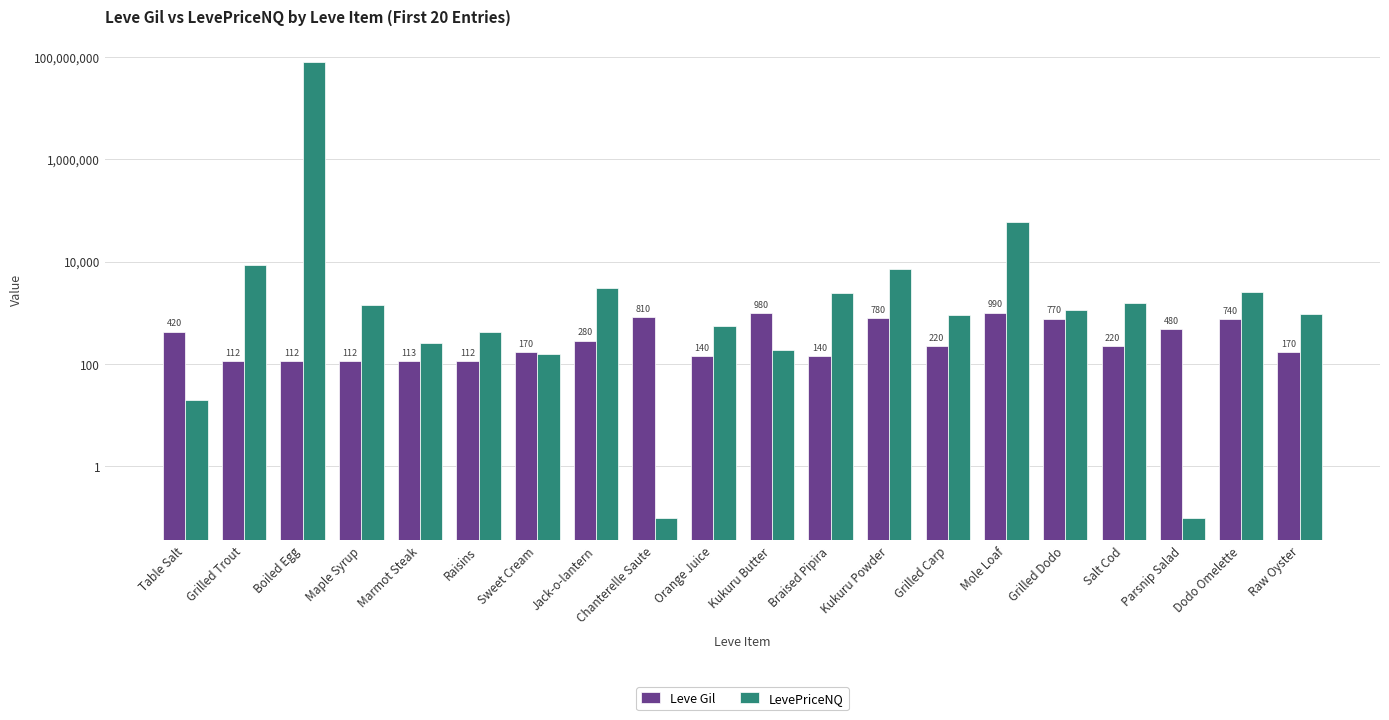

At Boiled Egg, list the series in order from largest to smallest.

LevePriceNQ, Leve Gil